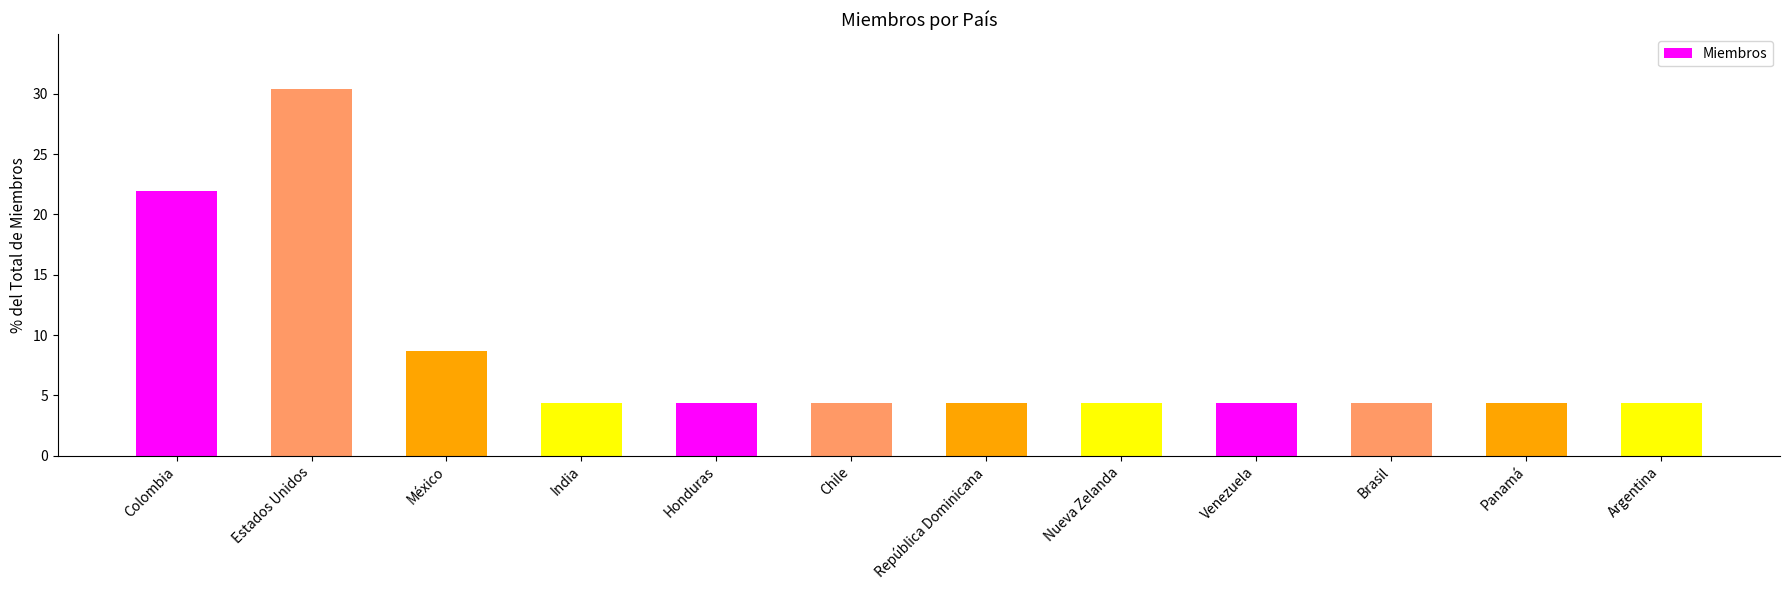

At which label is the value closest to 17?

Colombia